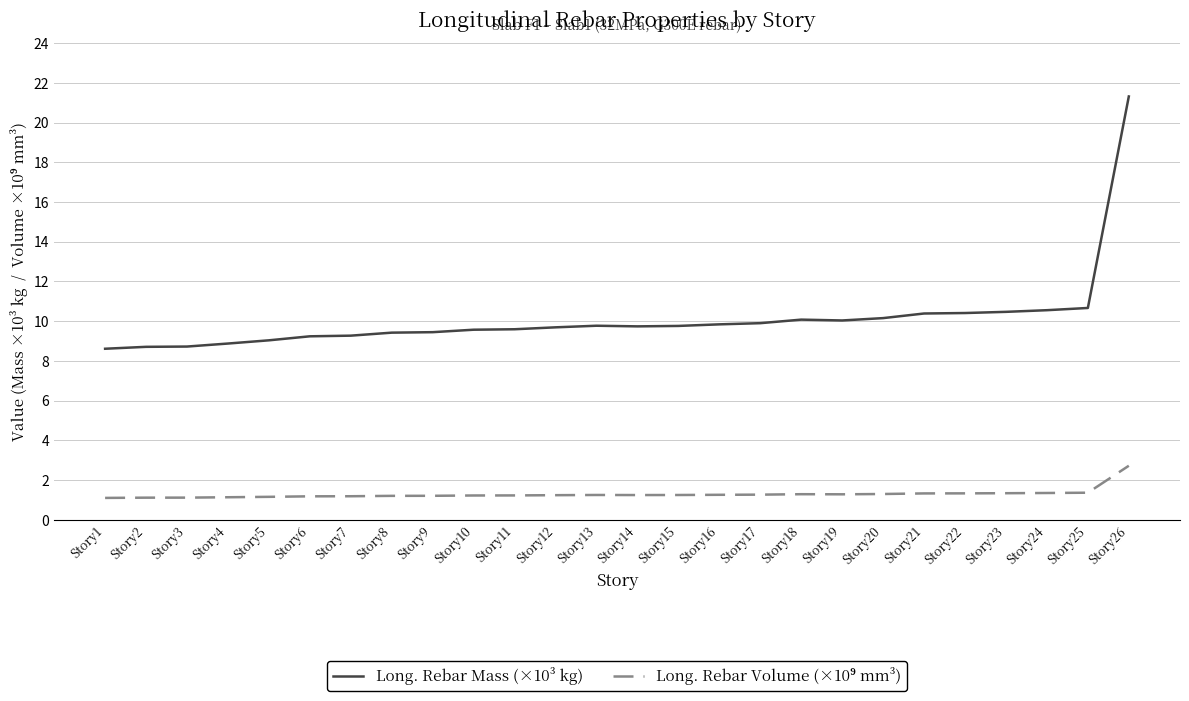

What is the difference between the maximum and minimum values in the Long. Rebar Mass (×10³ kg) series?

12.7